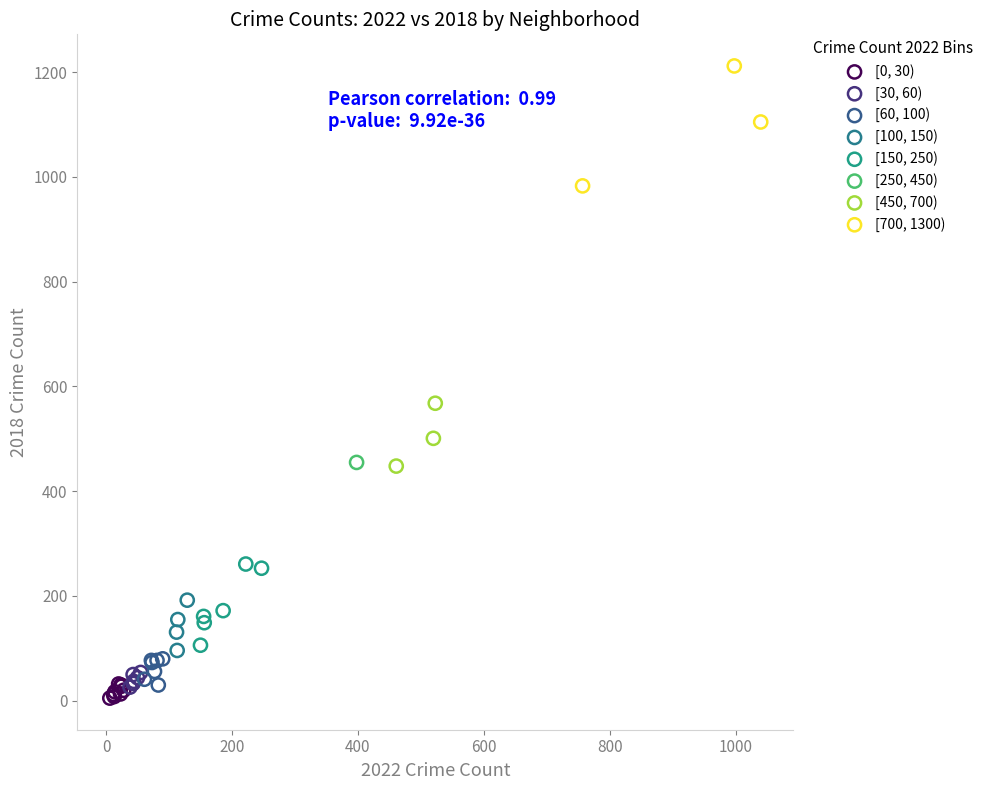

What are all the series names shown in the legend?

[0, 30), [30, 60), [60, 100), [100, 150), [150, 250), [250, 450), [450, 700), [700, 1300)